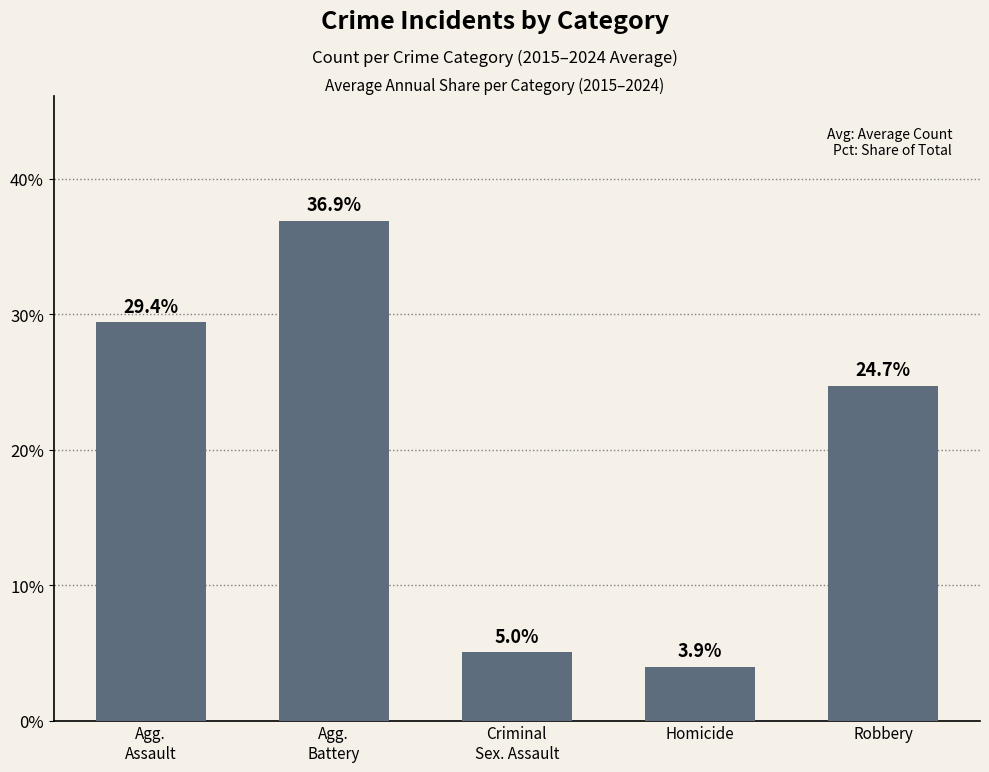

What is the change in value from Homicide to Robbery?

+20.8